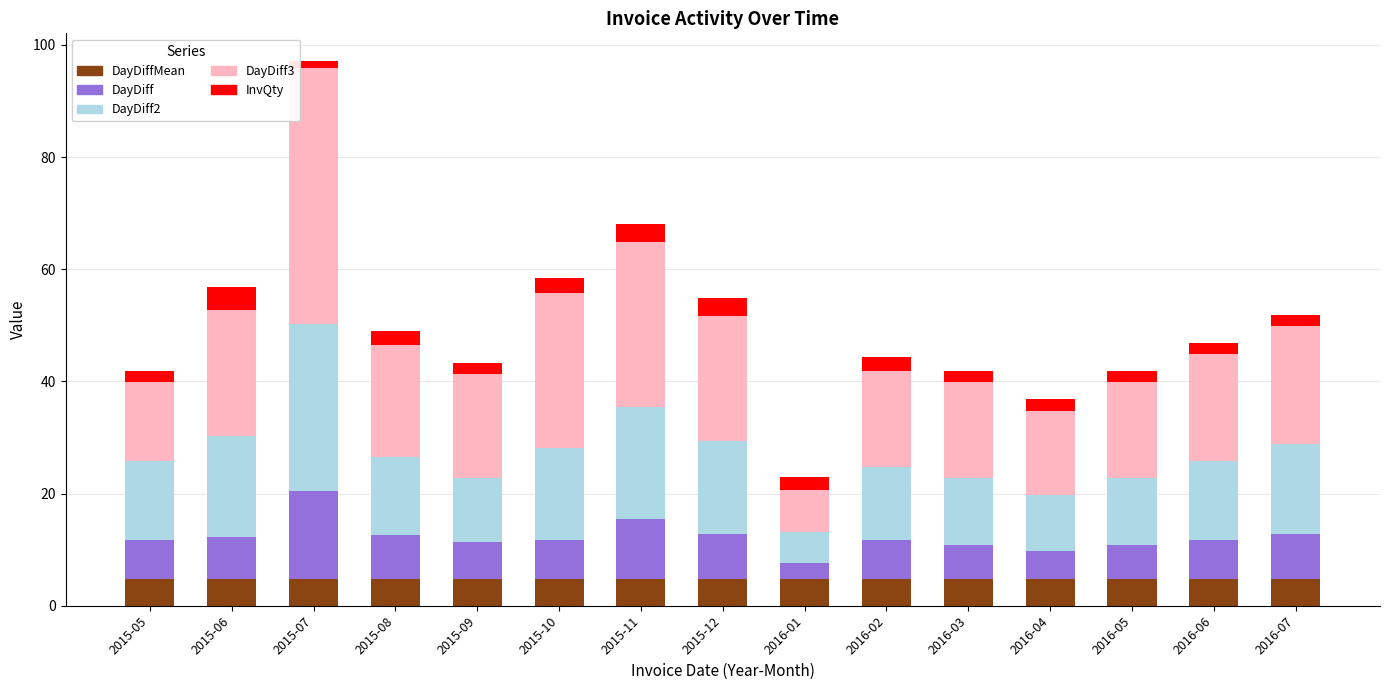

What are all the series names shown in the legend?

DayDiffMean, DayDiff, DayDiff2, DayDiff3, InvQty